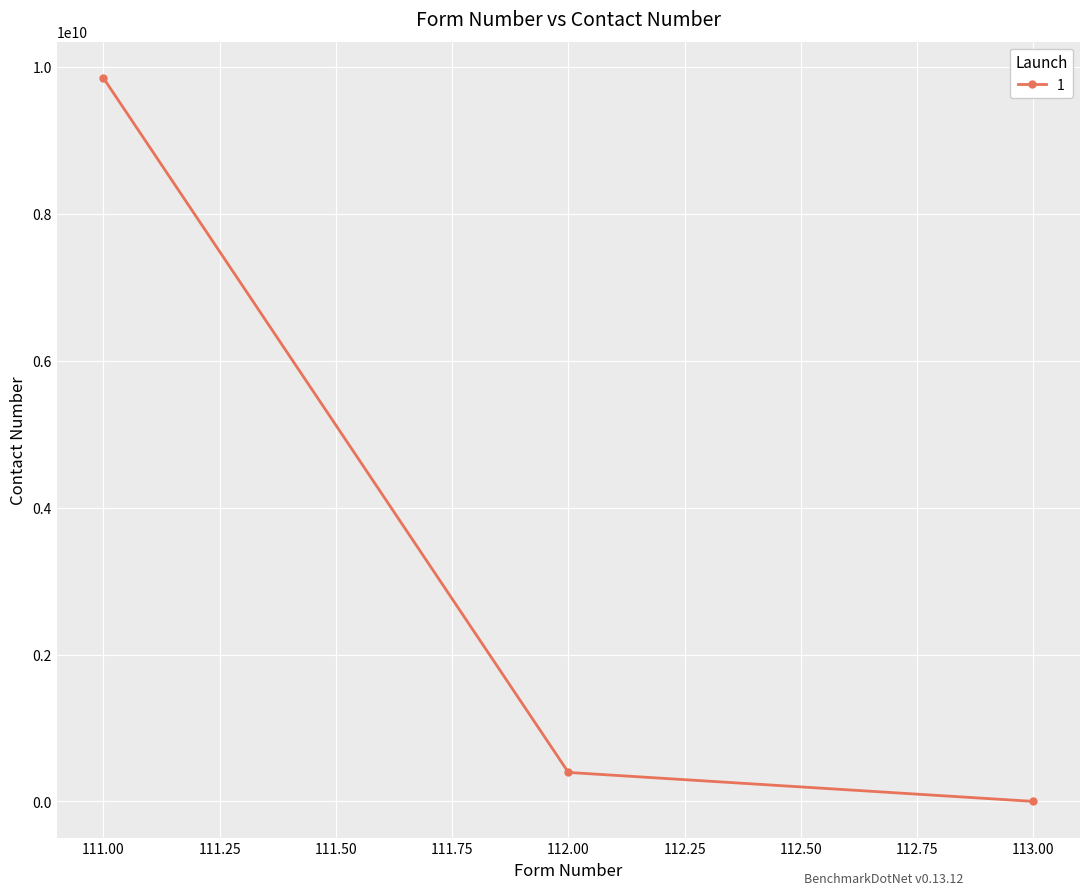

Reading left to right, what are all the values shown in this chart?

9851163785	394823095	324525